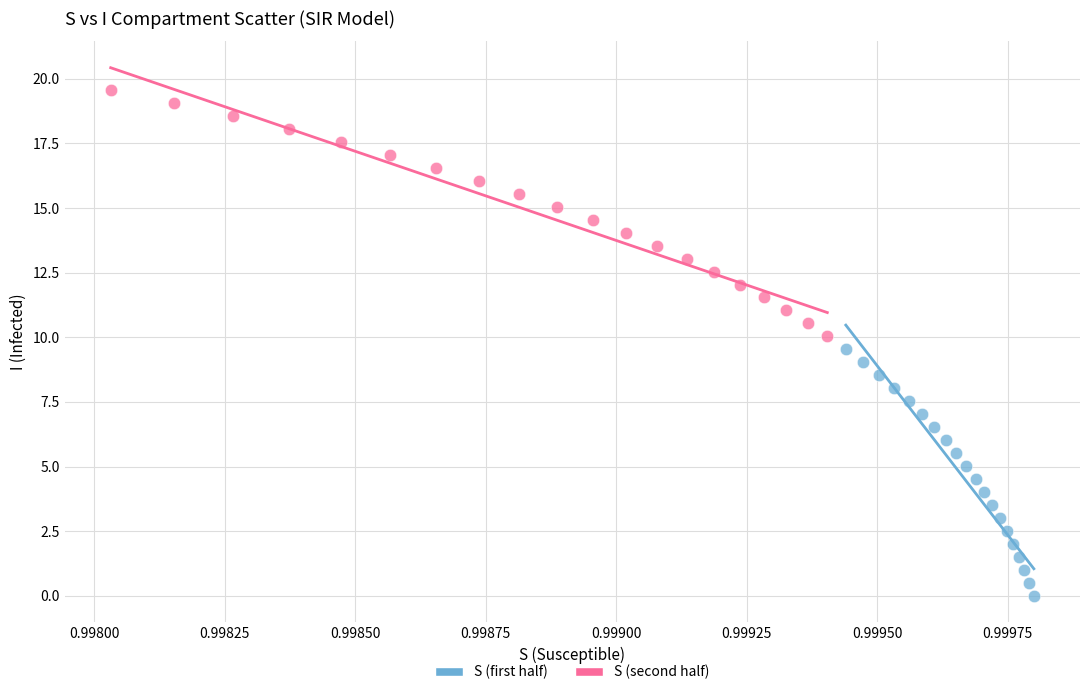

What are all the series names shown in the legend?

S (first half), S (second half)